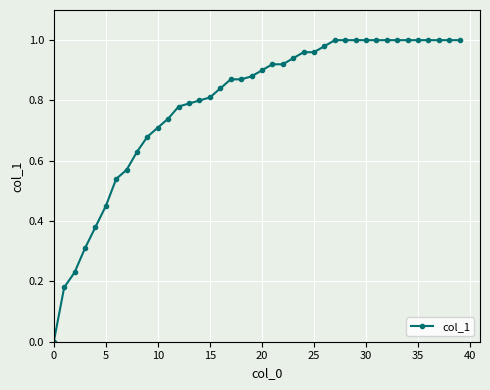

At which category does the chart reach its peak across all series?

27